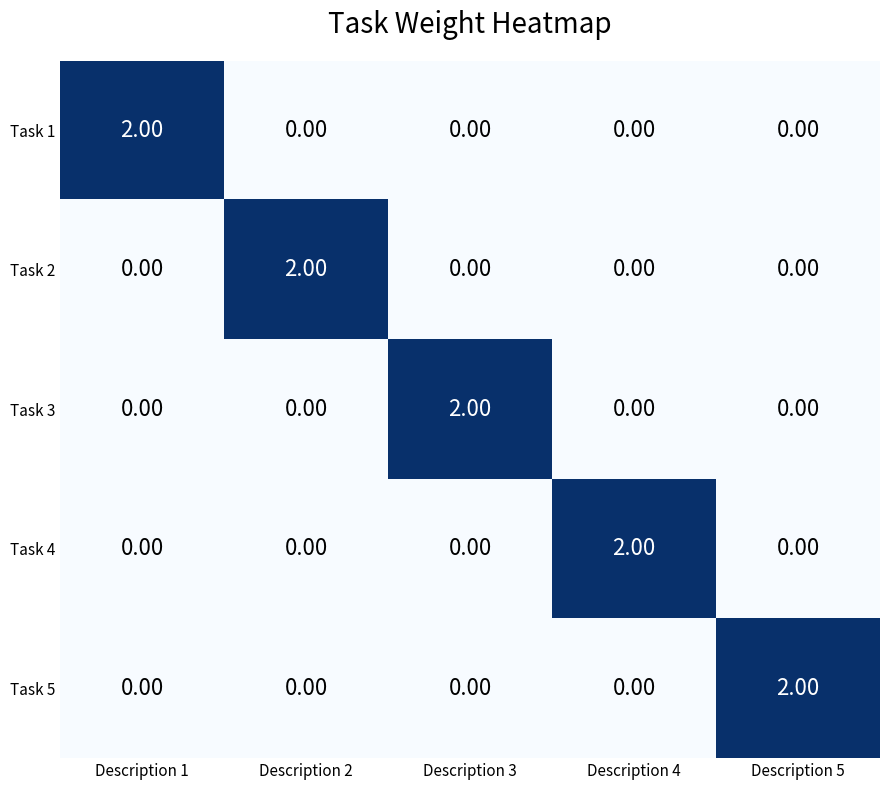

At how many categories does at least one series exceed 0?

5